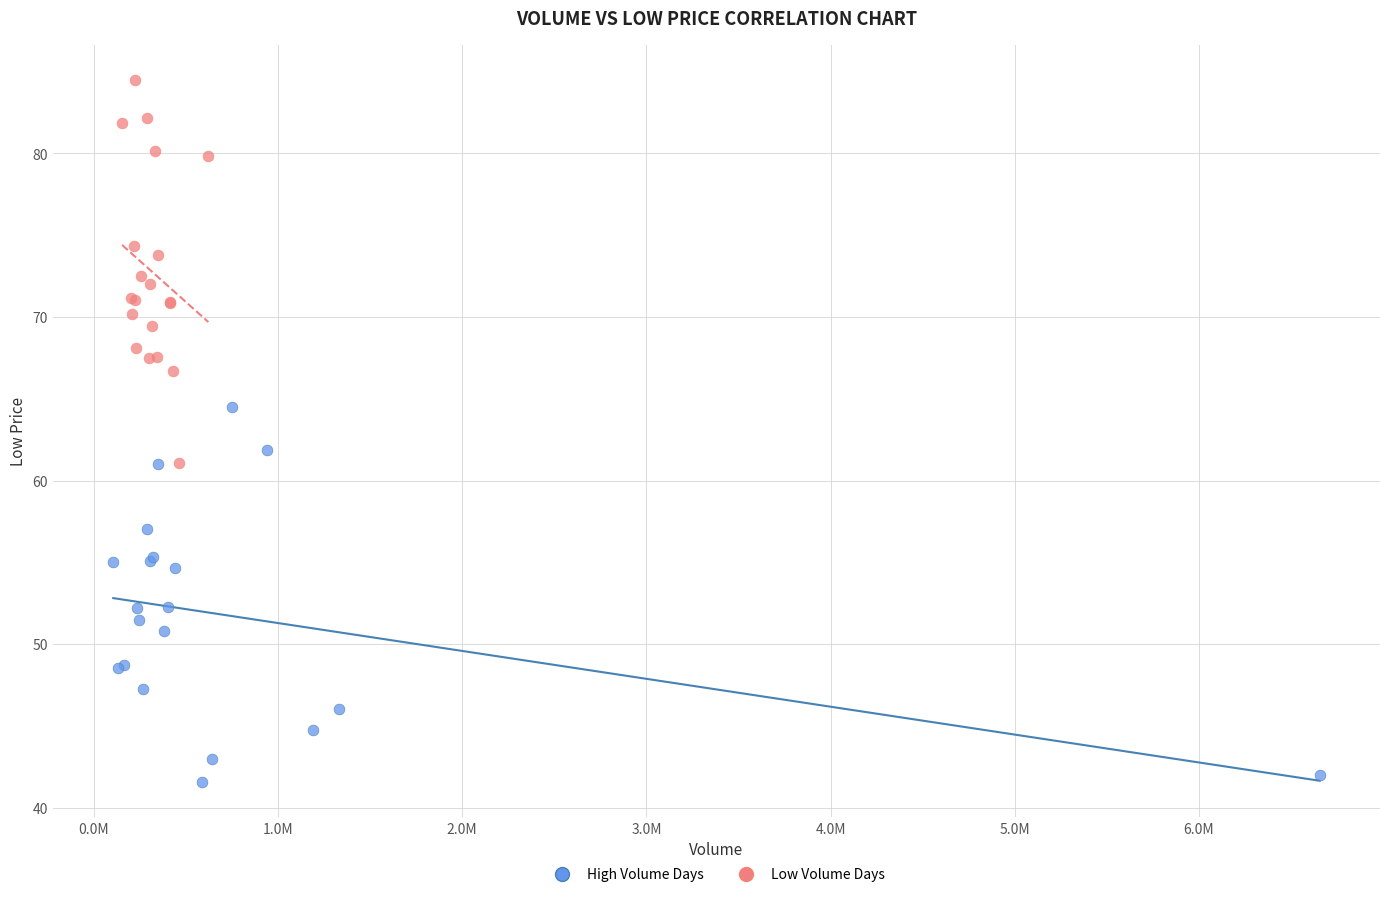

Which series reaches the maximum Y coordinate?

Low Volume Days